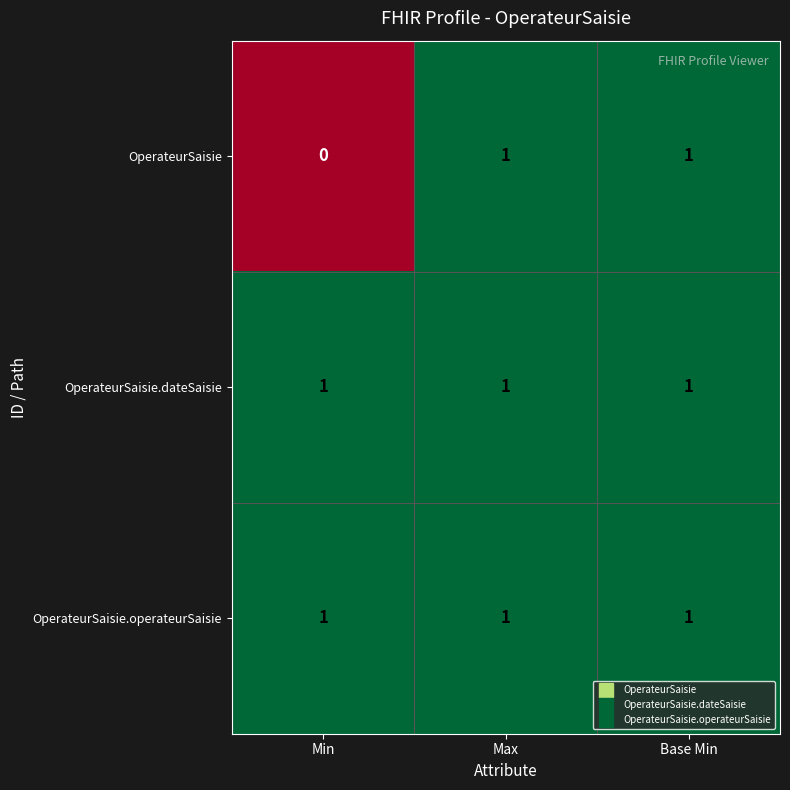

Which category has the lowest value across all series?

Min